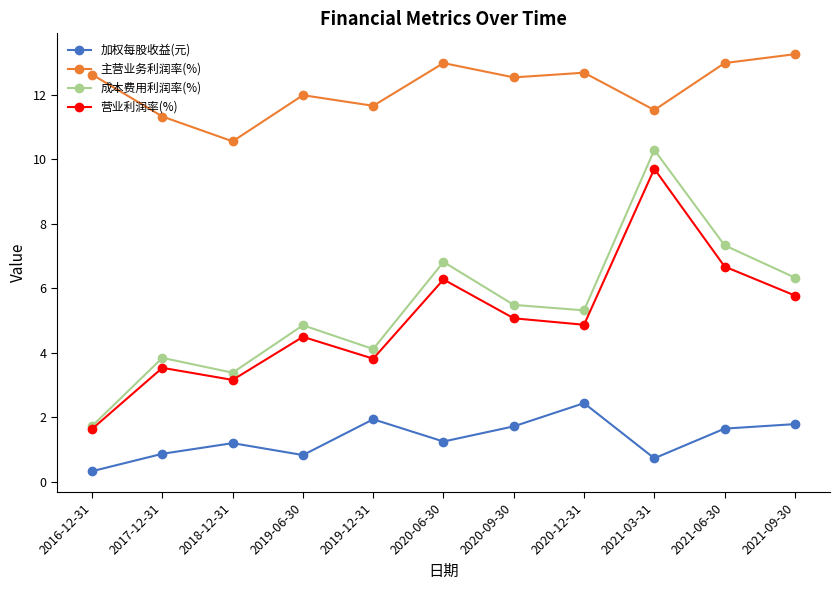

Which category has the lowest value across all series?

2016-12-31